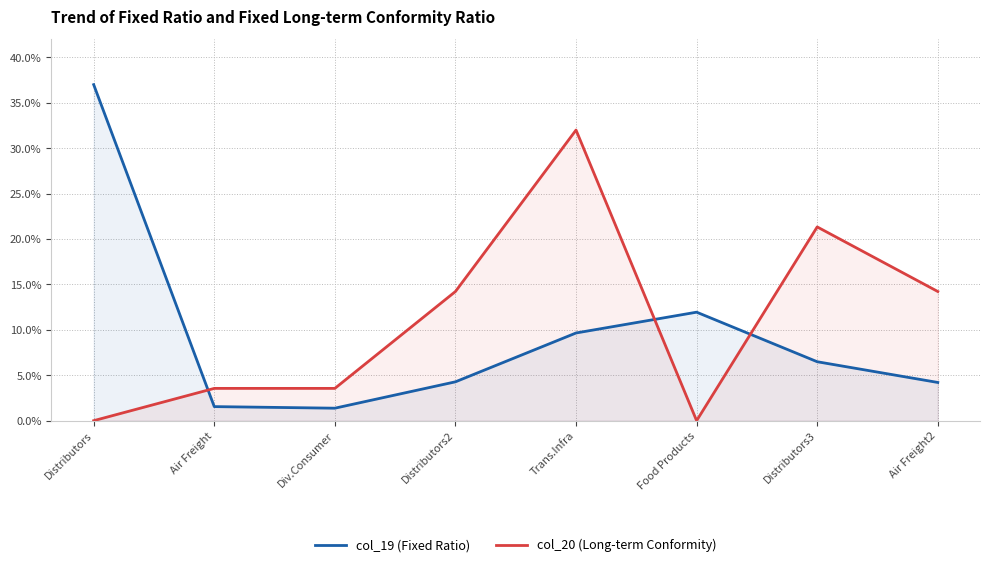

True or false: col_20 (Long-term Conformity) has a value of -15.8 at Distributors.

False